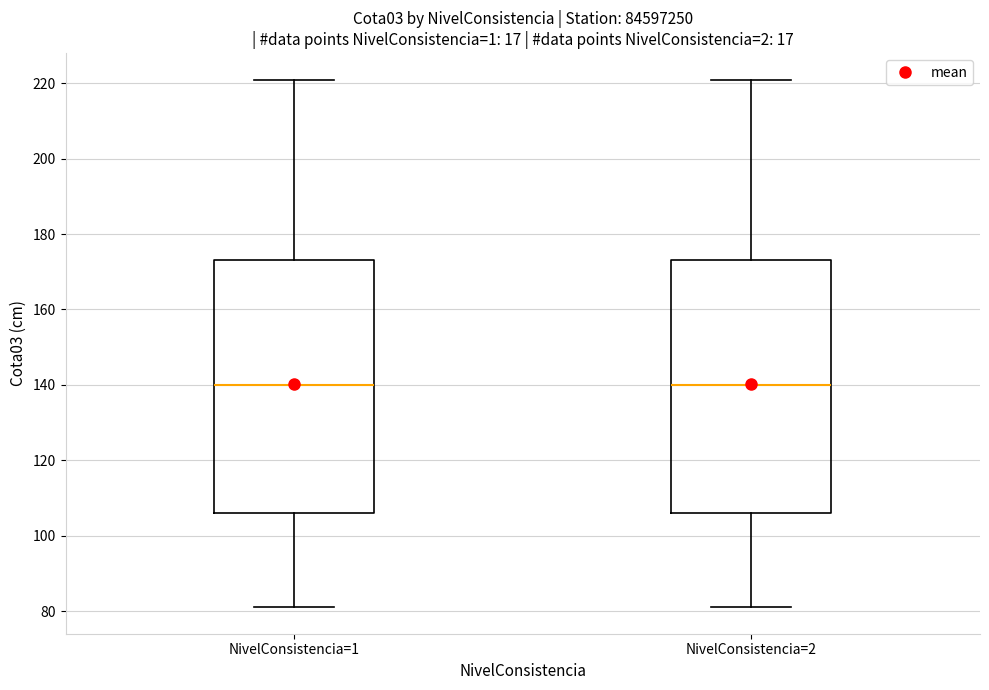

Reading left to right, read every box against the y-axis: the position of its median line, the range the box covers, and the ends of its whiskers. The values are not printed on the chart, so give them approximately, as read against the axis.

NivelConsistencia=1: median 140, box 106 to 174, whiskers 82 to 222
NivelConsistencia=2: median 140, box 106 to 174, whiskers 82 to 222